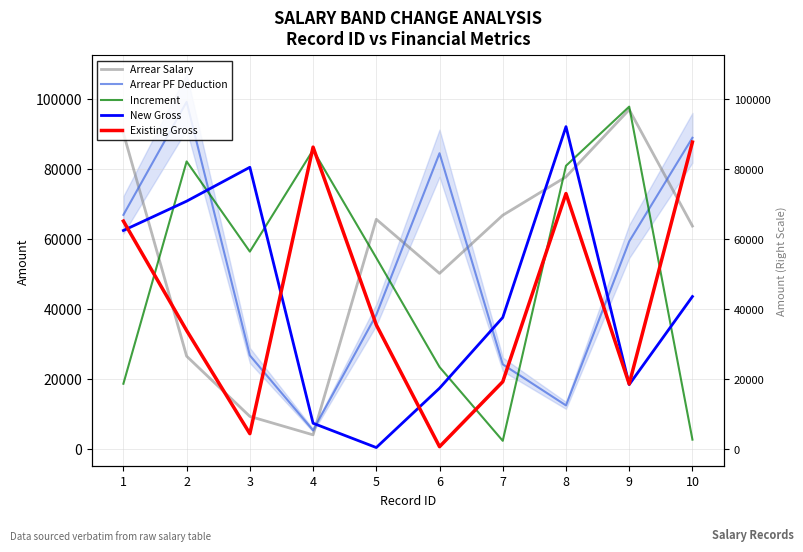

What is the sum of the Arrear Salary values at 1 and 2?

116939